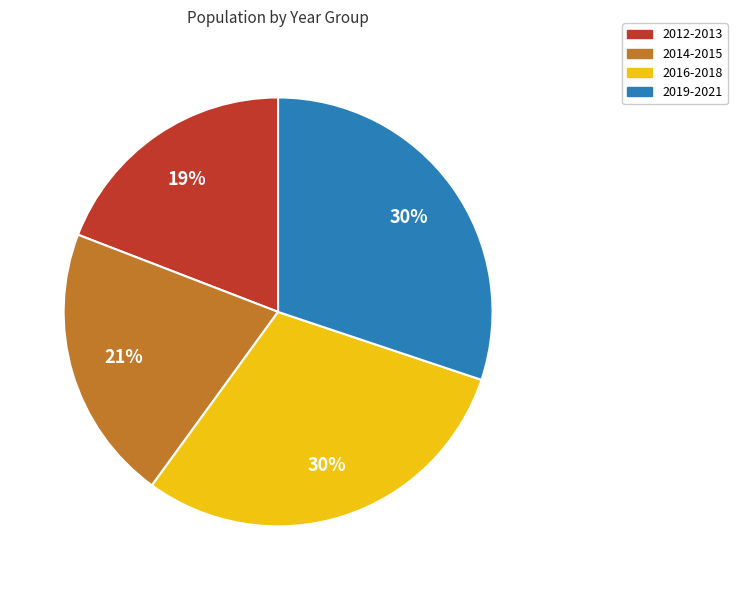

Between 2012-2013 and 2016-2018, which is larger?

2016-2018